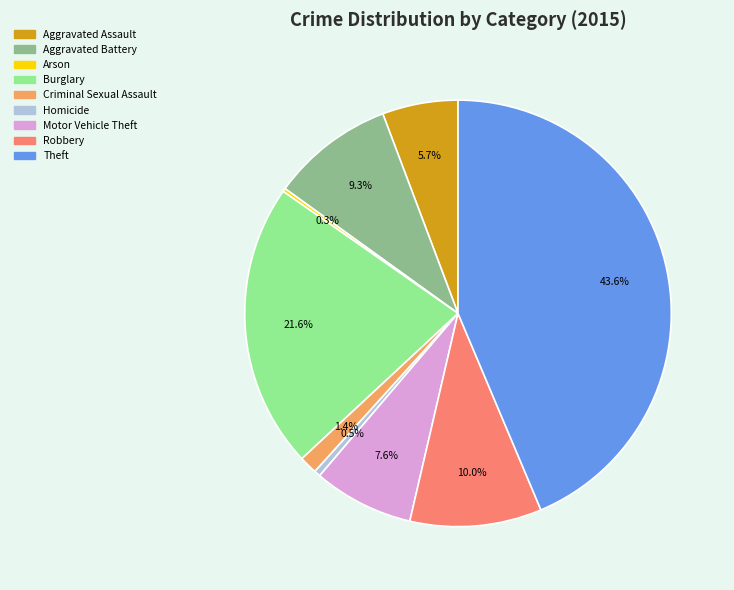

To the nearest percent, what is the difference between the Theft and Robbery slice percentages?

34%